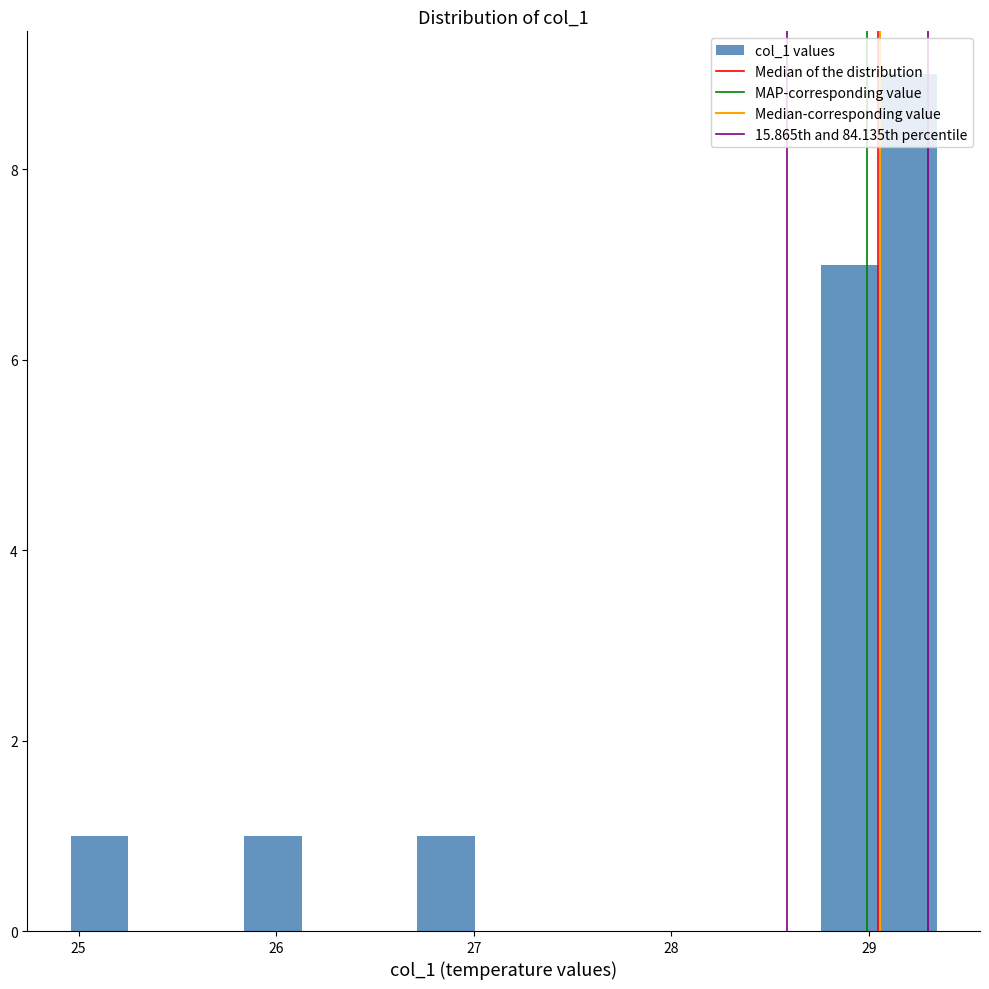

Around what value on the x-axis is the tallest bar? Give the approximate position of its centre, as read against the axis.

29.2